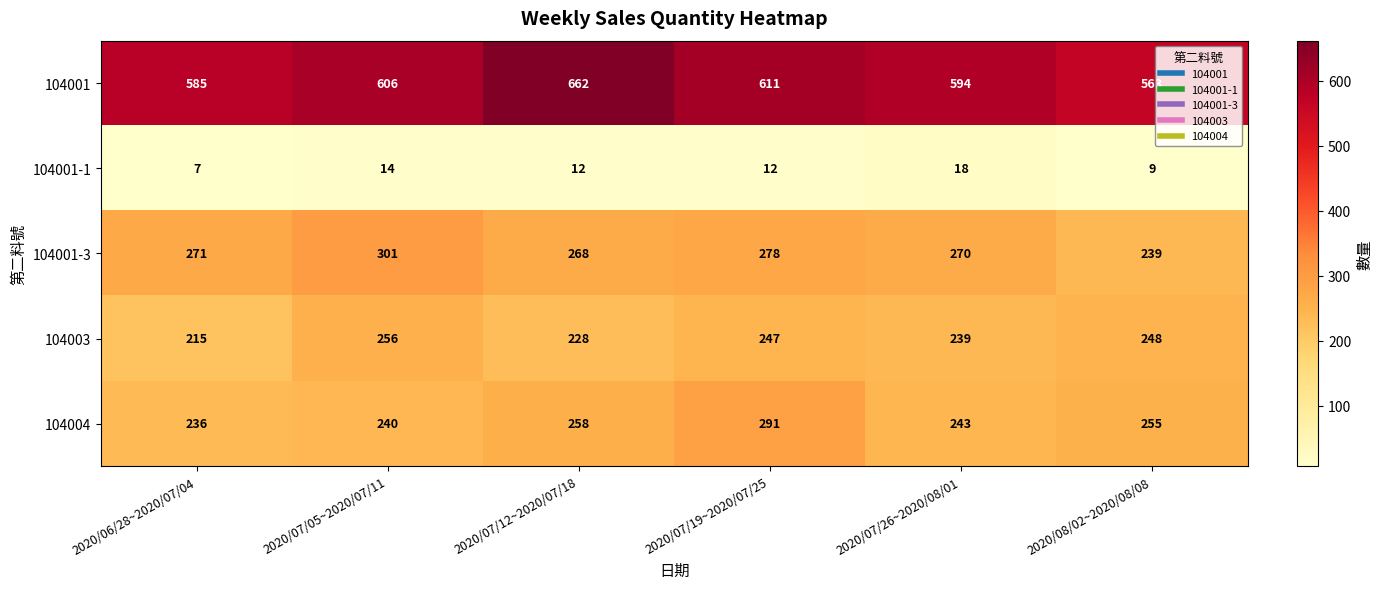

Reading left to right, extract all data points from this chart.

104001: 2020/06/28~2020/07/04=585	2020/07/05~2020/07/11=606	2020/07/12~2020/07/18=662	2020/07/19~2020/07/25=611	2020/07/26~2020/08/01=594	2020/08/02~2020/08/08=563
104001-1: 2020/06/28~2020/07/04=7	2020/07/05~2020/07/11=14	2020/07/12~2020/07/18=12	2020/07/19~2020/07/25=12	2020/07/26~2020/08/01=18	2020/08/02~2020/08/08=9
104001-3: 2020/06/28~2020/07/04=271	2020/07/05~2020/07/11=301	2020/07/12~2020/07/18=268	2020/07/19~2020/07/25=278	2020/07/26~2020/08/01=270	2020/08/02~2020/08/08=239
104003: 2020/06/28~2020/07/04=215	2020/07/05~2020/07/11=256	2020/07/12~2020/07/18=228	2020/07/19~2020/07/25=247	2020/07/26~2020/08/01=239	2020/08/02~2020/08/08=248
104004: 2020/06/28~2020/07/04=236	2020/07/05~2020/07/11=240	2020/07/12~2020/07/18=258	2020/07/19~2020/07/25=291	2020/07/26~2020/08/01=243	2020/08/02~2020/08/08=255